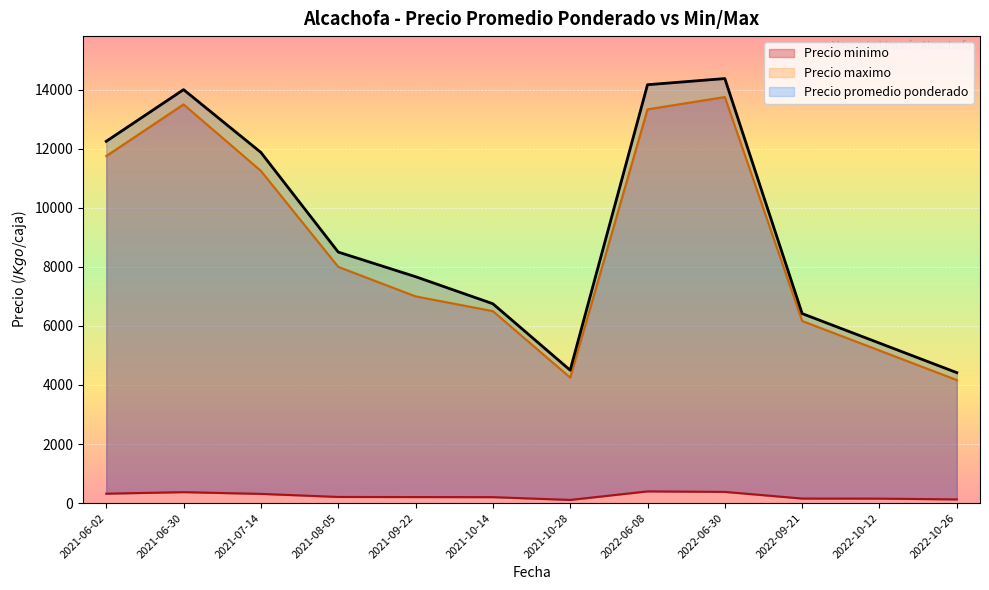

Is it true that Precio minimo equals 221 at 2022-10-26?

False